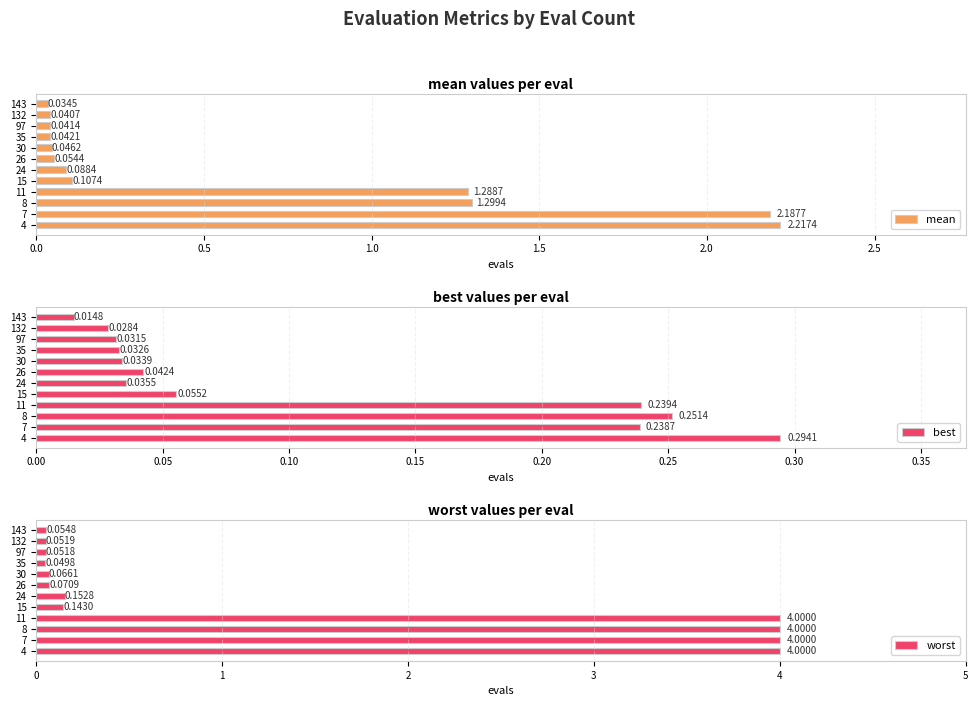

What is the maximum value shown in the chart?

4.0